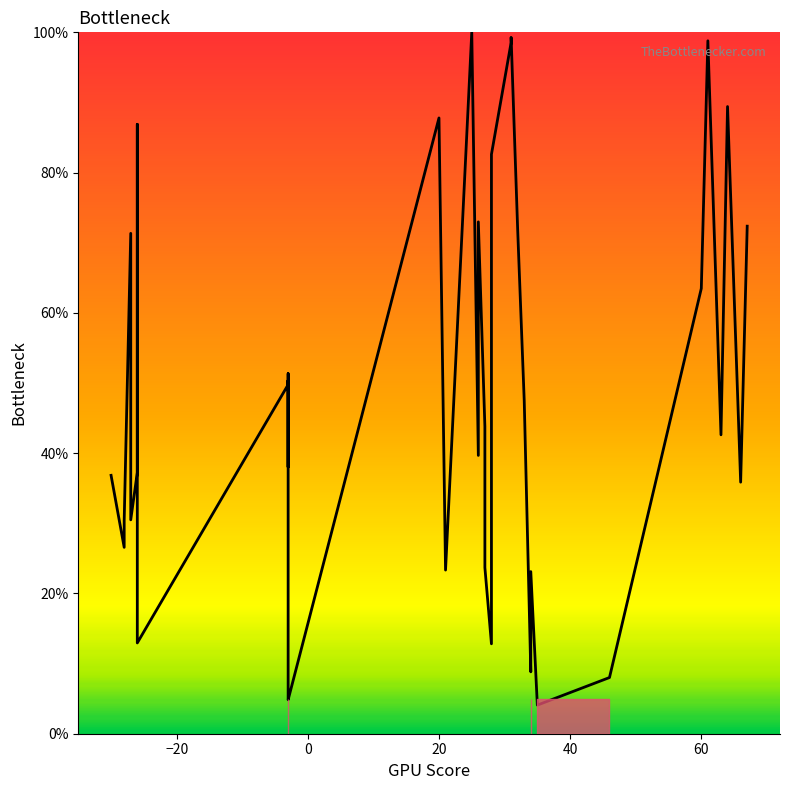

What is the difference between the second highest and second lowest values?

94.4